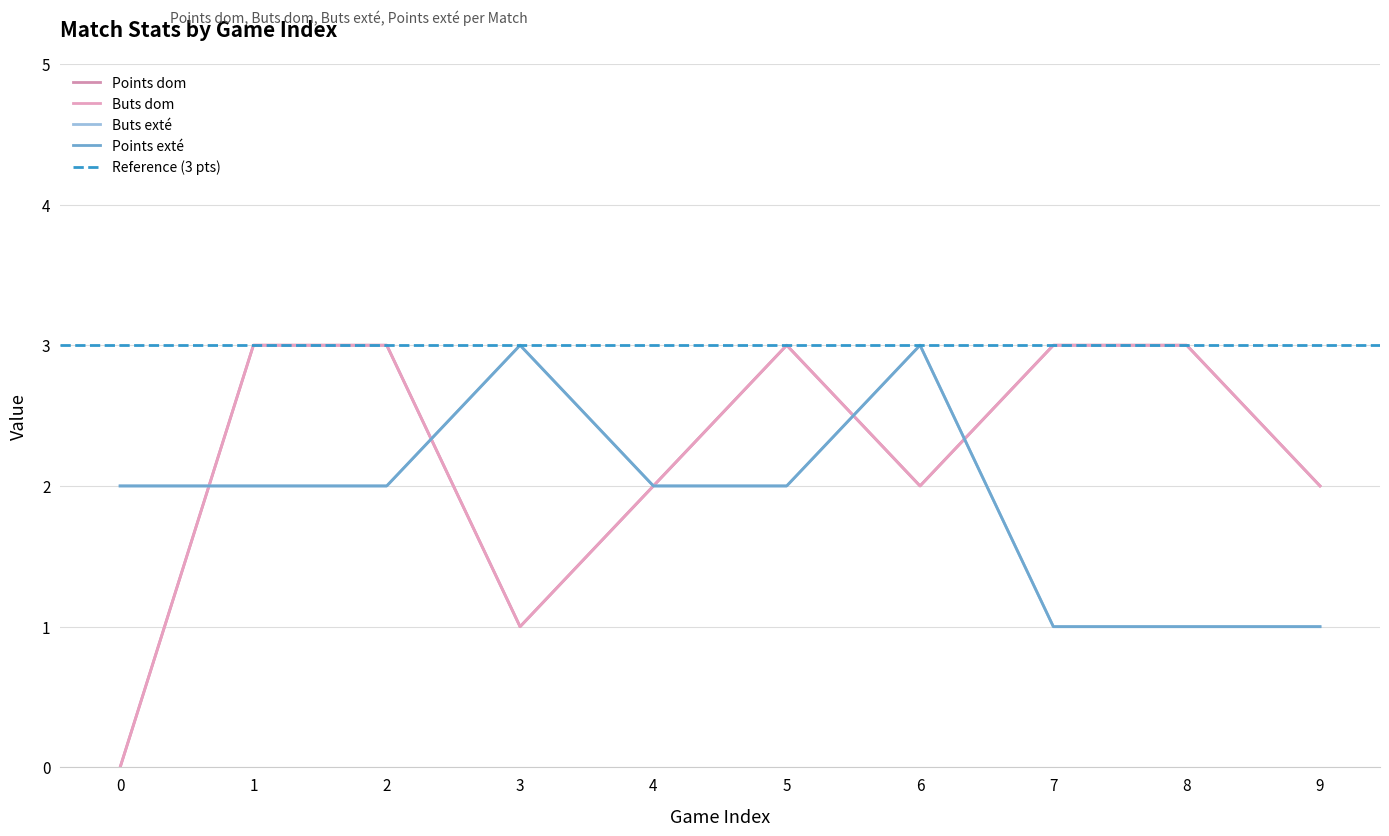

How many lines are shown in the chart?

4